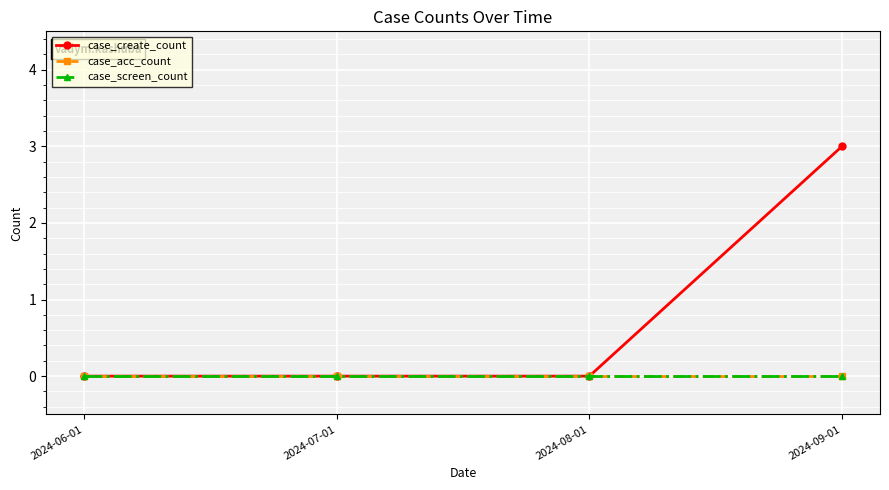

Is this an area chart (filled region under the line)?

No